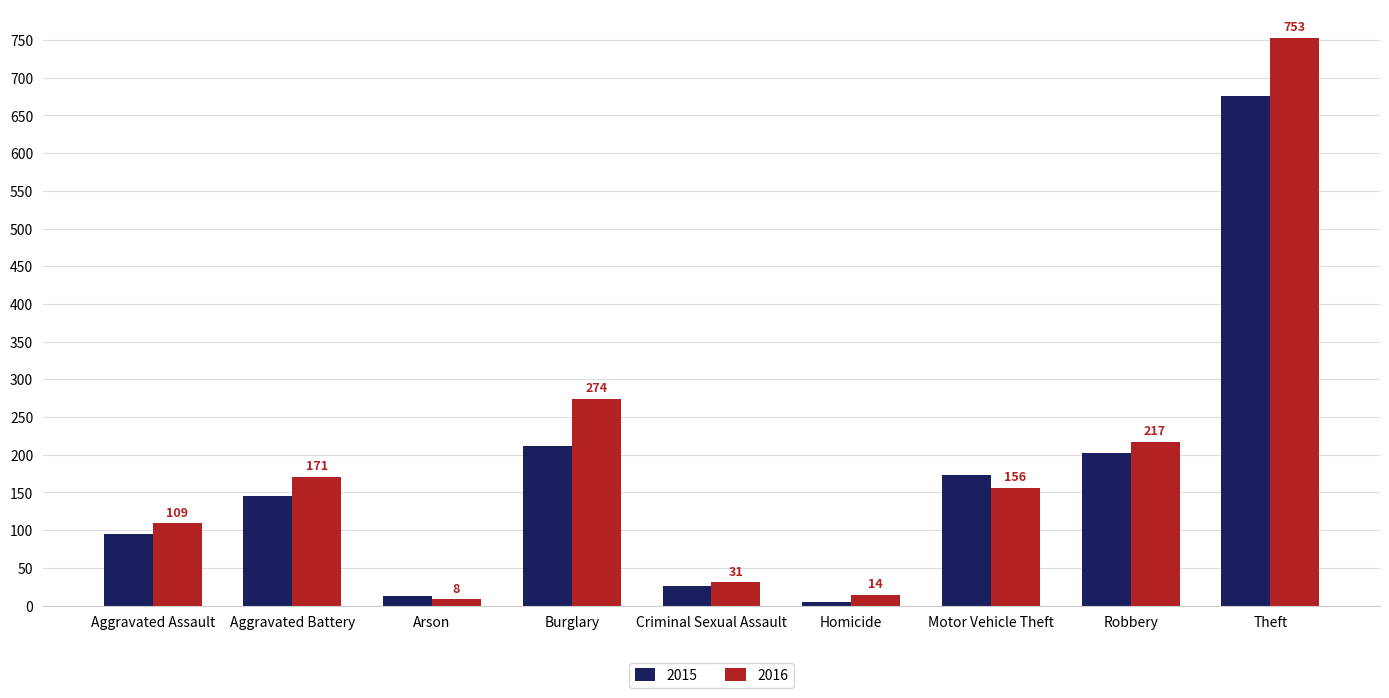

What is the sum of the 2016 values at Motor Vehicle Theft and Criminal Sexual Assault?

187